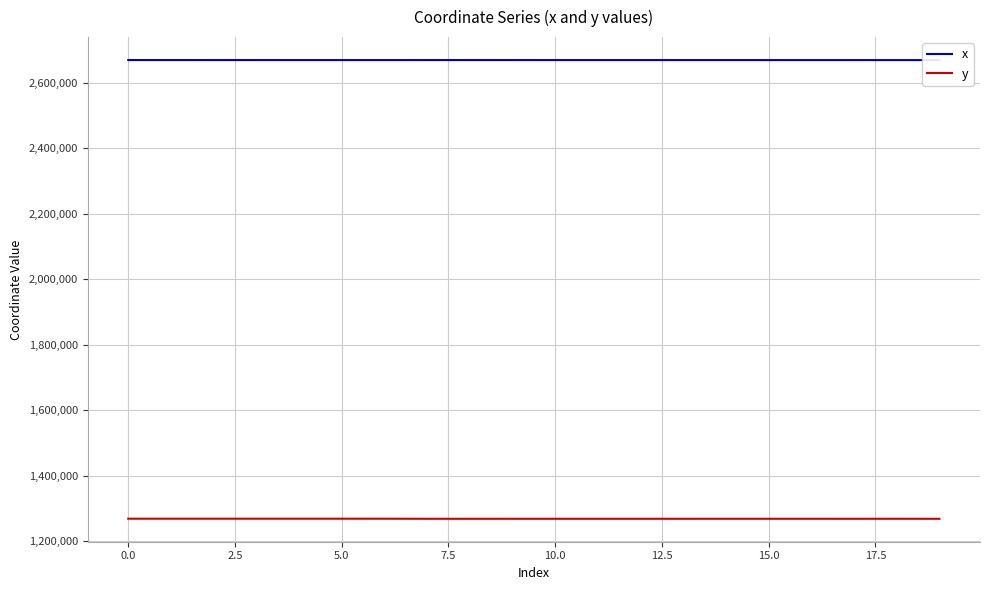

At which label does y reach its minimum?

17.5